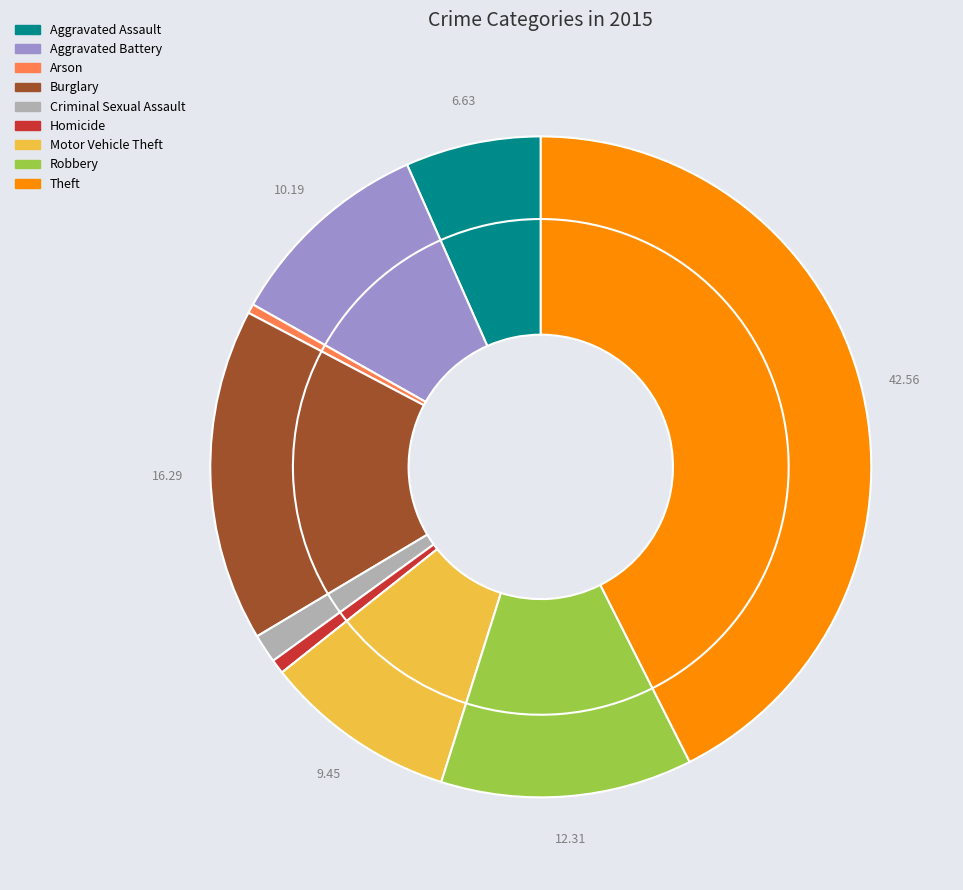

True or false: Arson accounts for 0% of the total.

True